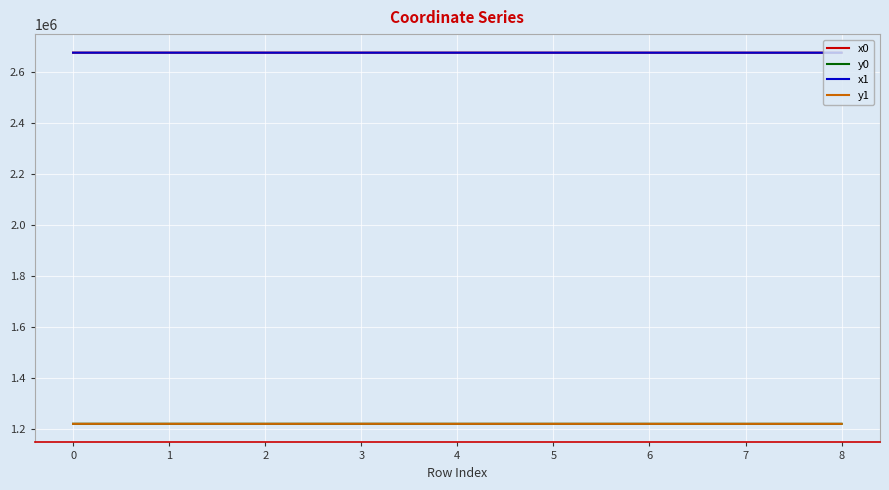

The value of x0 at 6 is 844972.6. True or false?

False